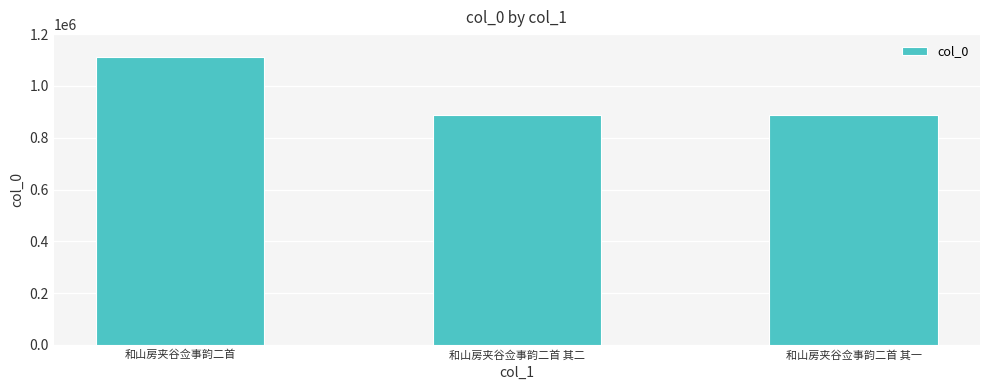

What is the label of the 1st bar from the left?

和山房夹谷佥事韵二首